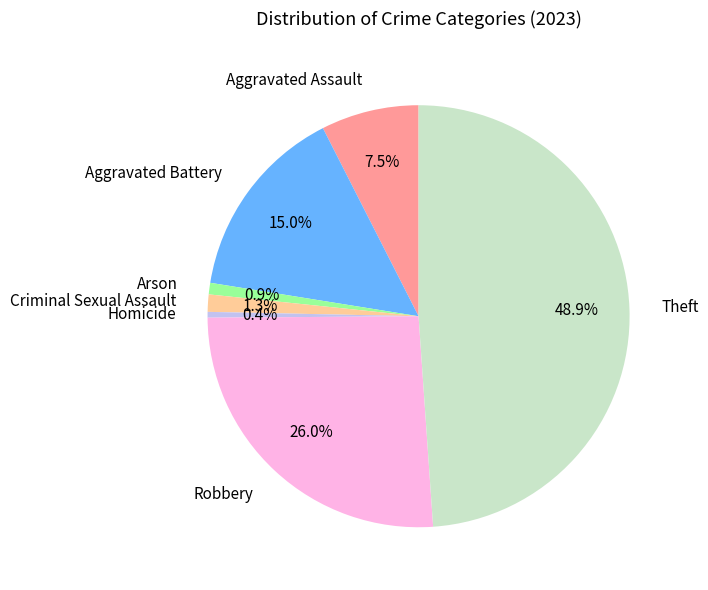

To the nearest percent, what is the average slice percentage?

14%